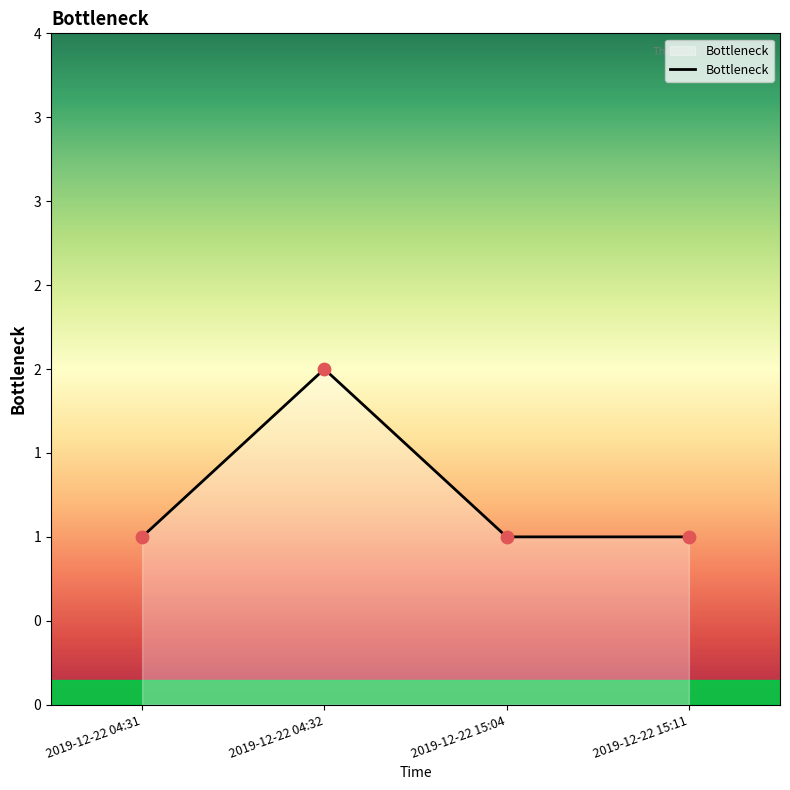

Is this an area chart (filled region under the line)?

Yes